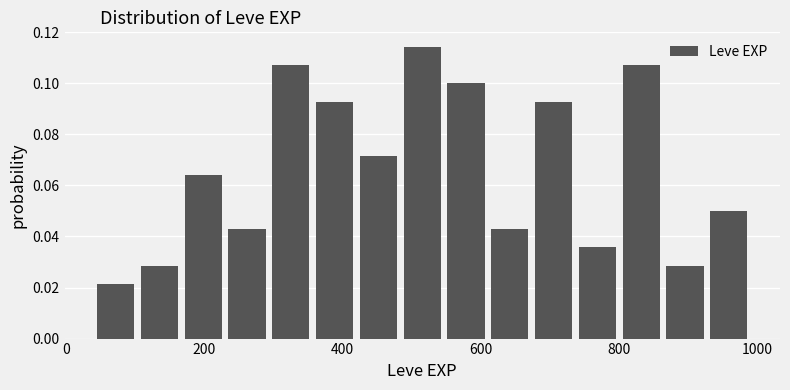

Read against the x-axis, roughly where is the centre of the tallest bar?

520